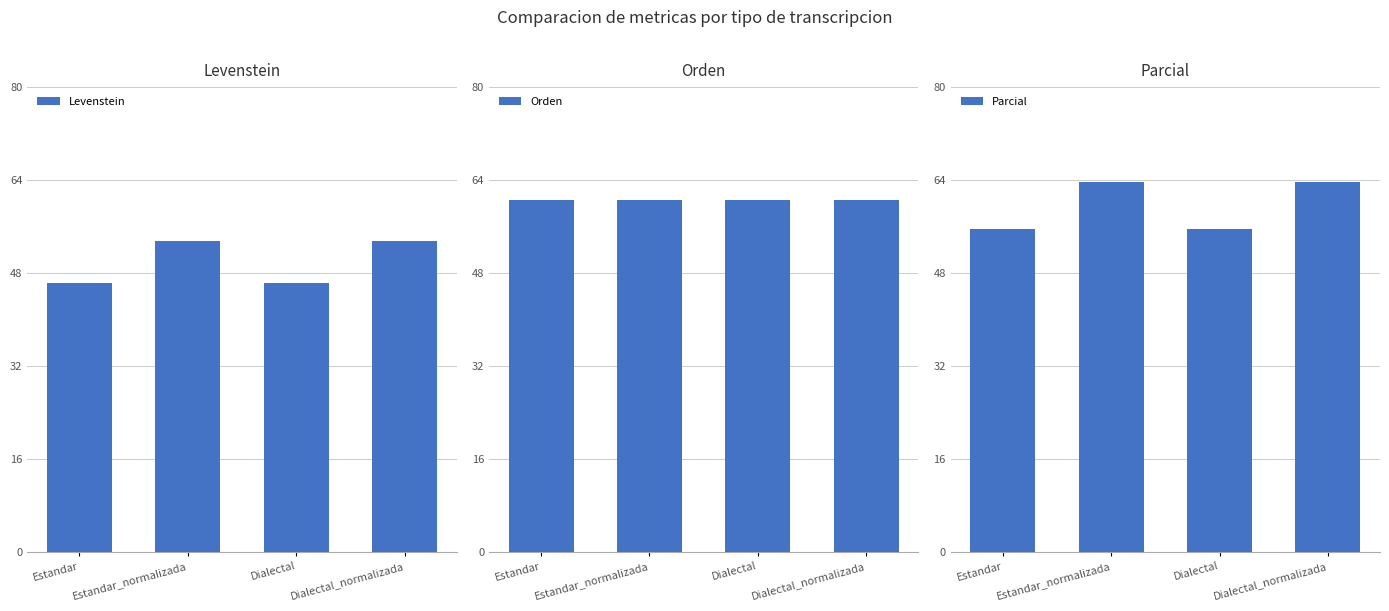

Which category has the highest value in the Levenstein series?

Estandar_normalizada